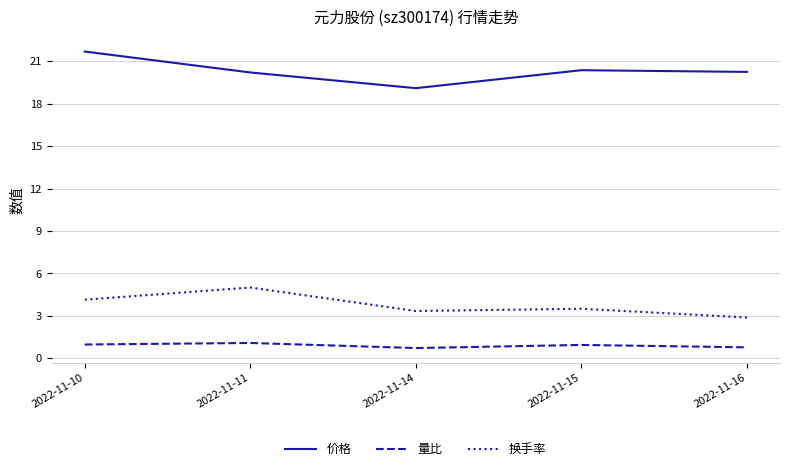

Which category has the highest value in the 价格 series?

2022-11-10